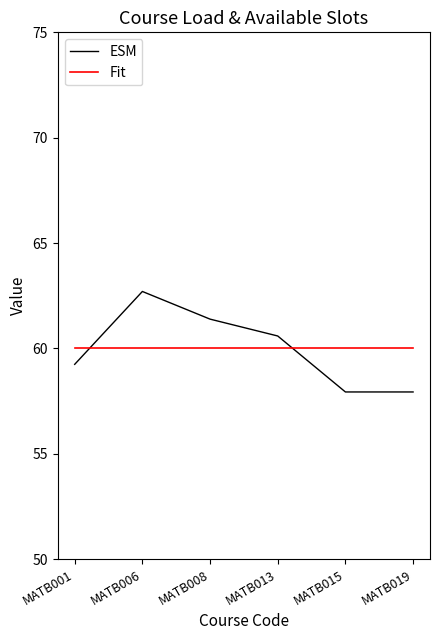

Is it true that Fit equals 15.4 at MATB001?

False